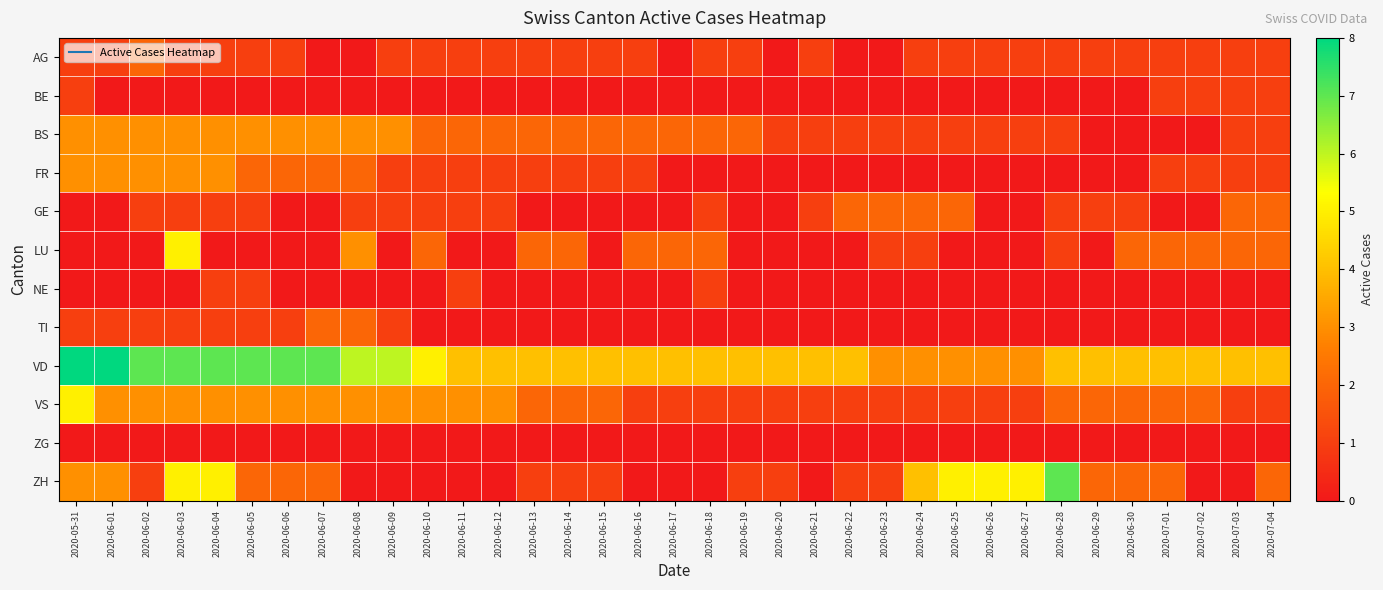

What is the maximum value shown in the chart?

8